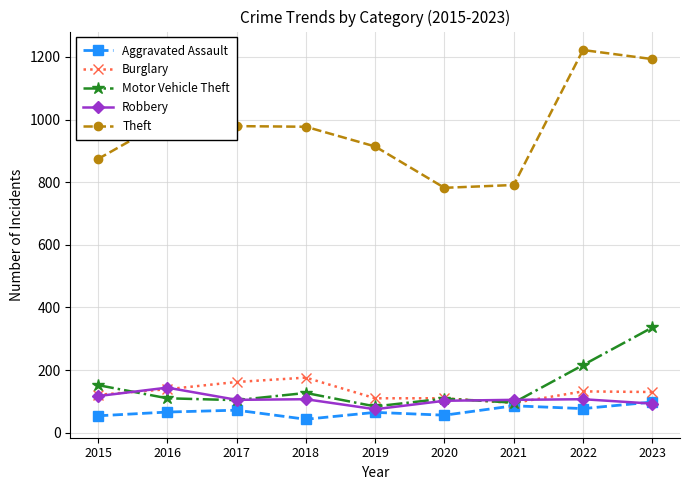

True or false: Robbery and Theft cross at least once.

False